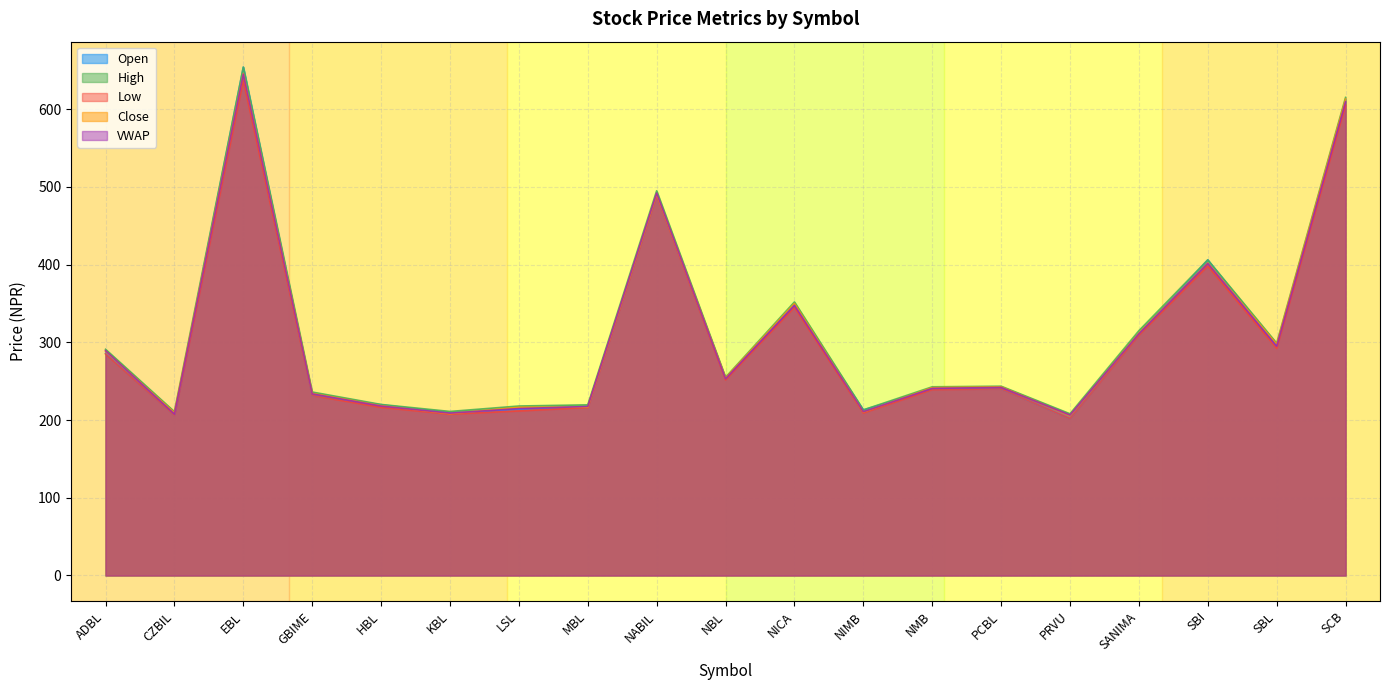

Does the chart have visible grid lines?

Yes